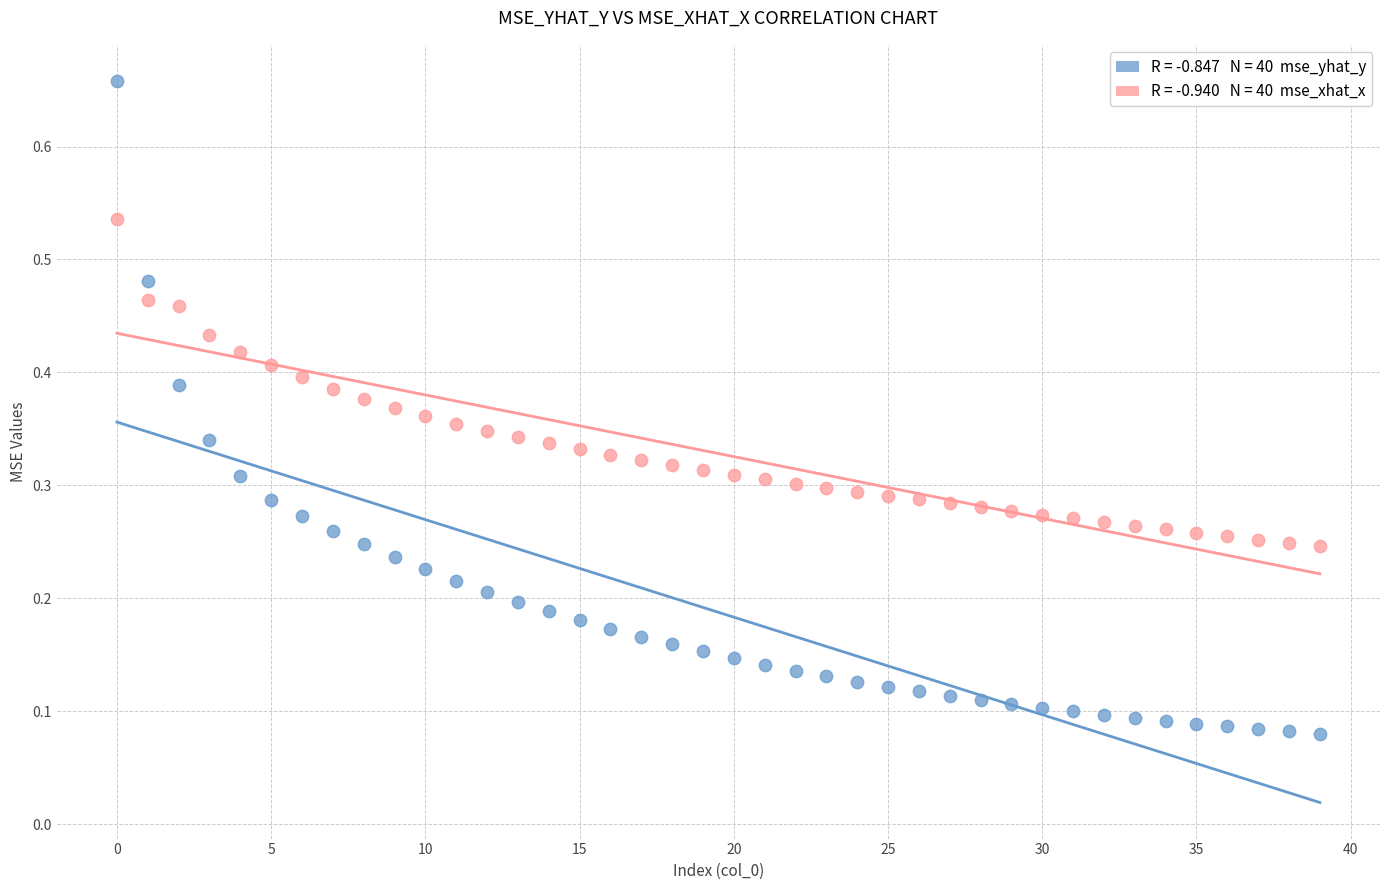

Across all data points, what is the range of Y values (max minus min)?

0.6